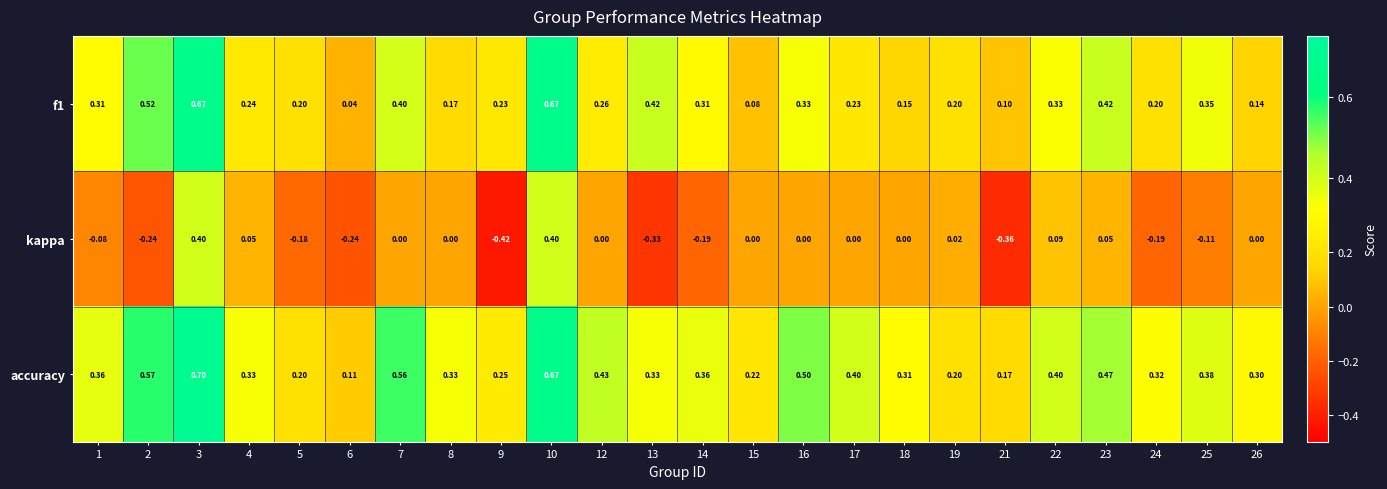

Which series has the widest spread of values?

kappa